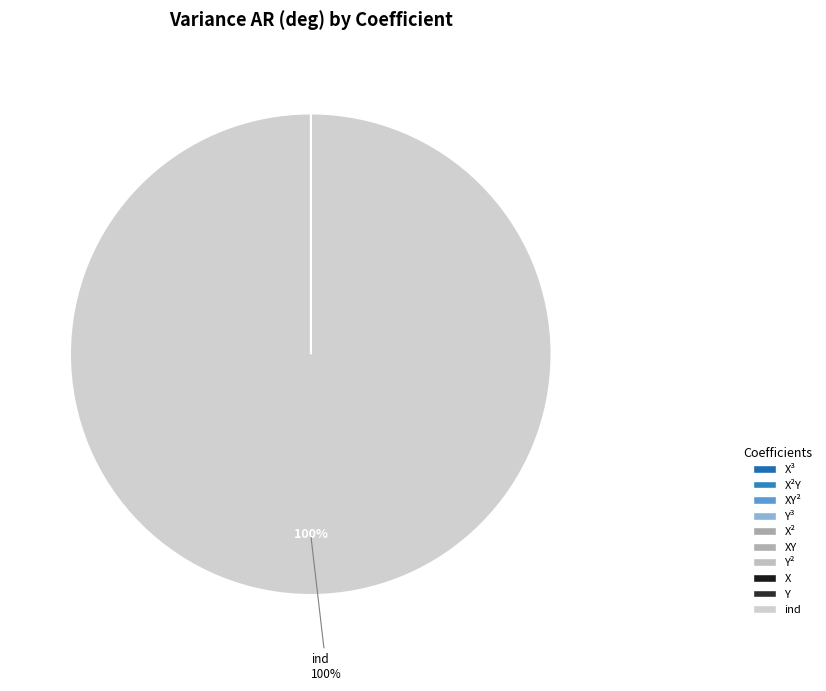

Is ind the majority of the pie?

Yes